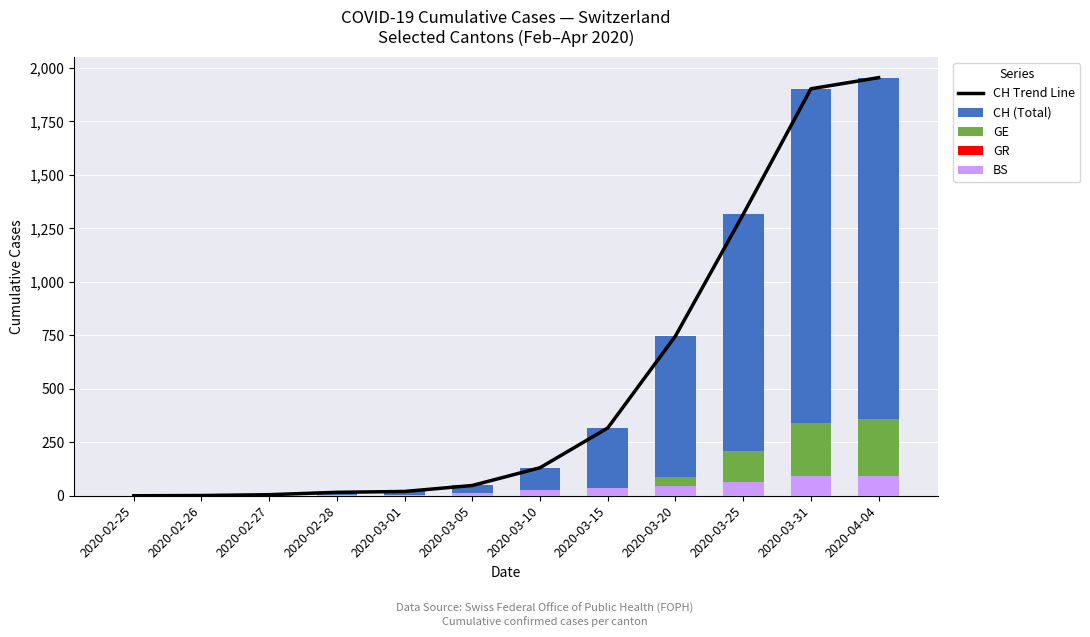

What is the maximum value shown in the chart?

1955